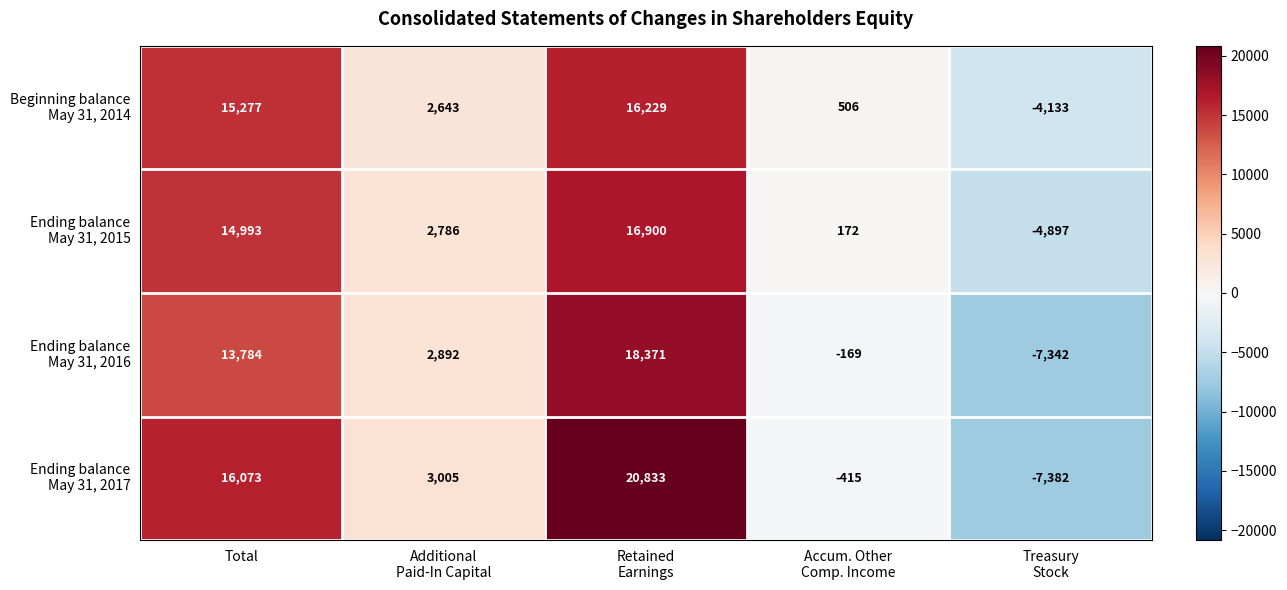

What is the smallest value displayed?

-7382